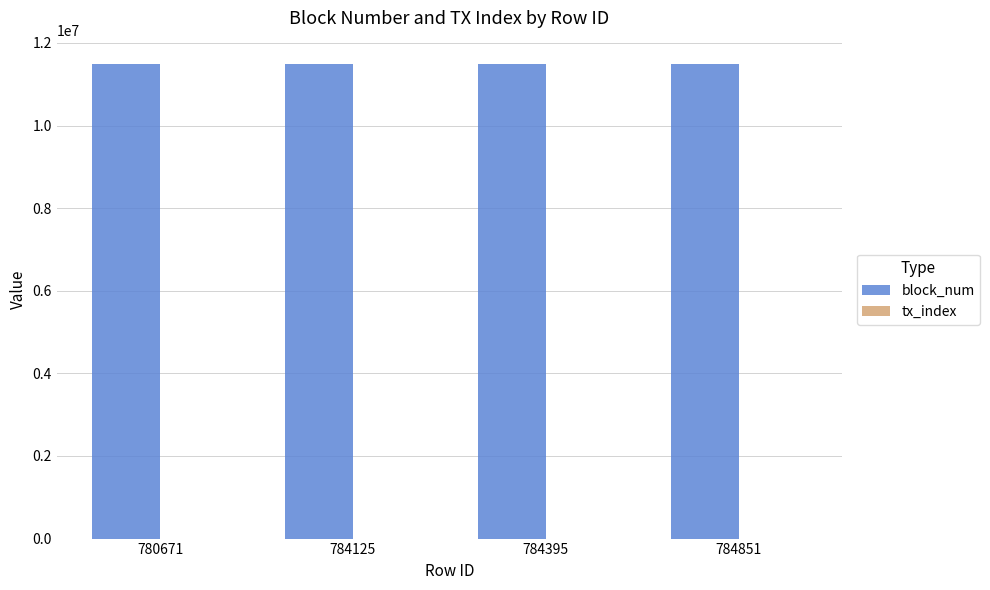

The value of block_num at 784125 is 17651316. True or false?

False